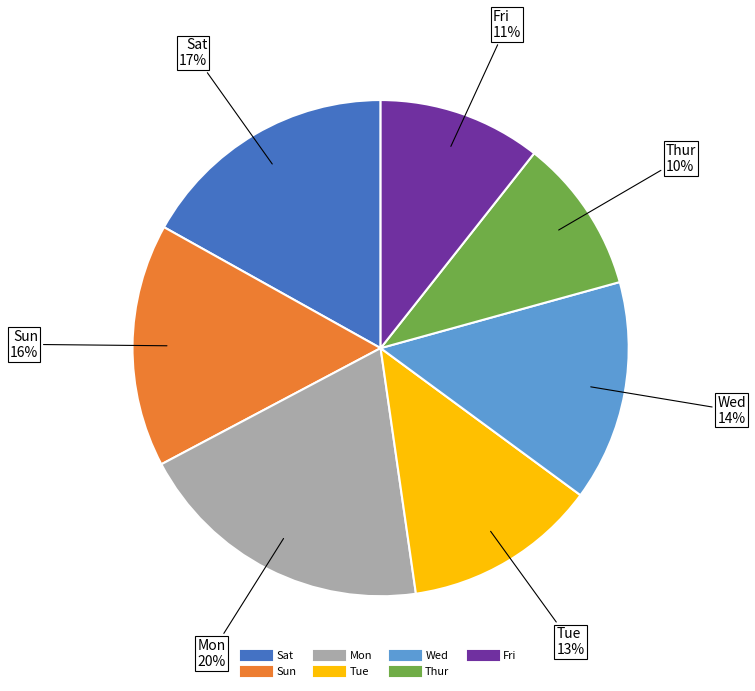

Does any single category account for the majority?

No